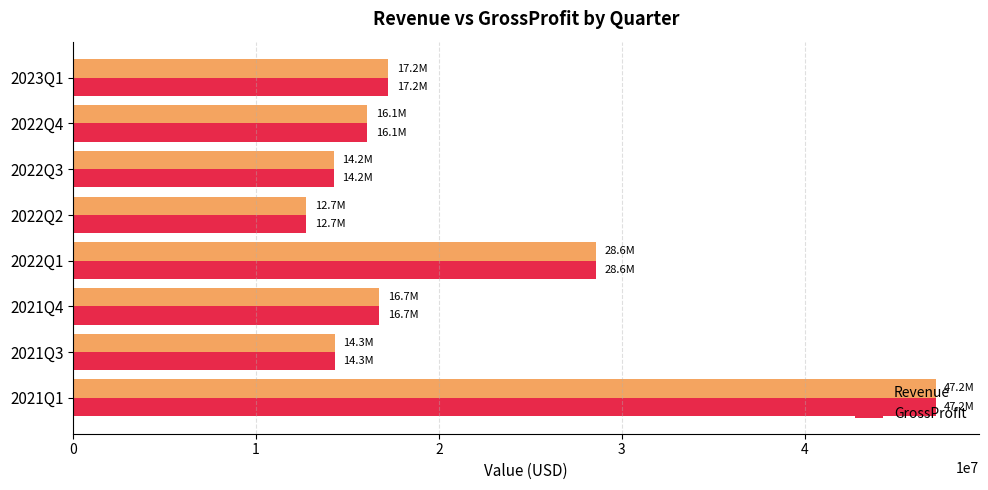

What is the sum of all Revenue values?

167089000